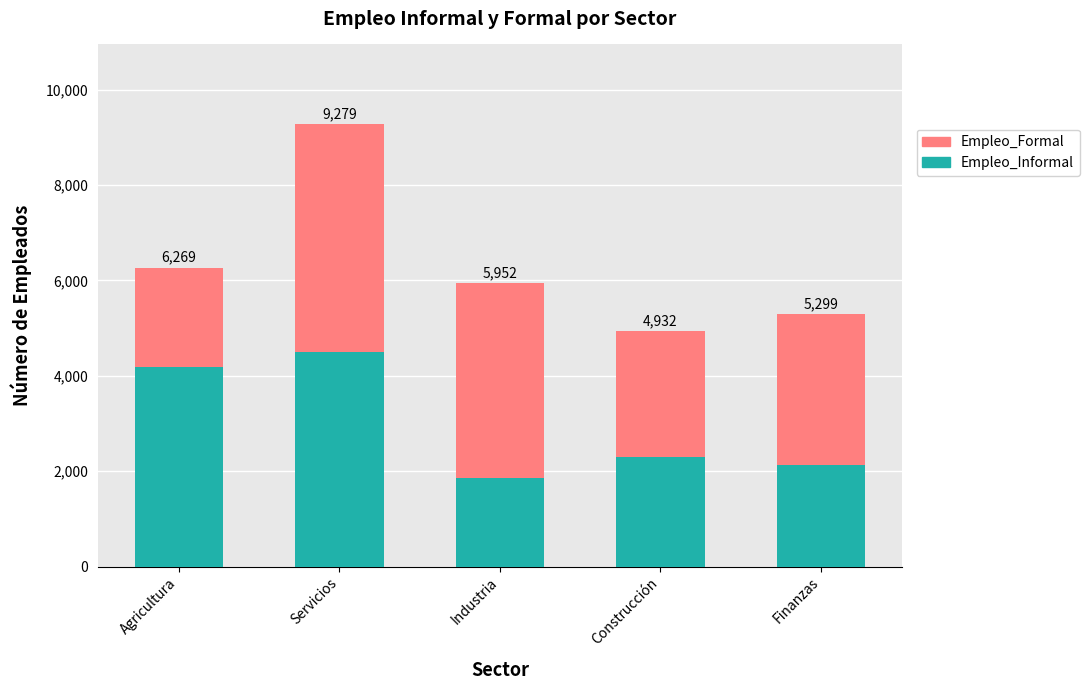

At which category is the sum across all series the highest?

Servicios